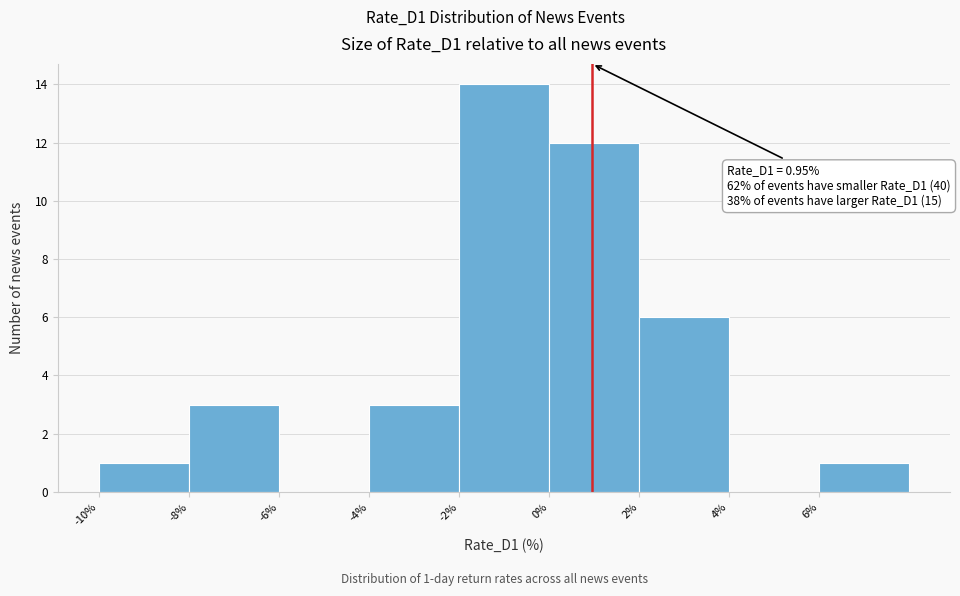

Which range on the x-axis has the tallest bar?

-2 to 0